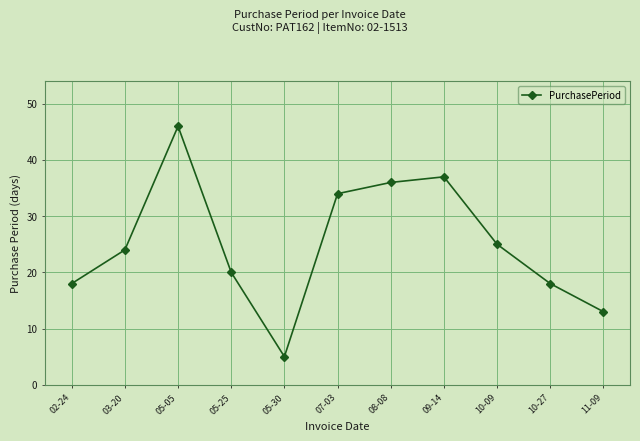

What is the value of the 4th point from the left?

20